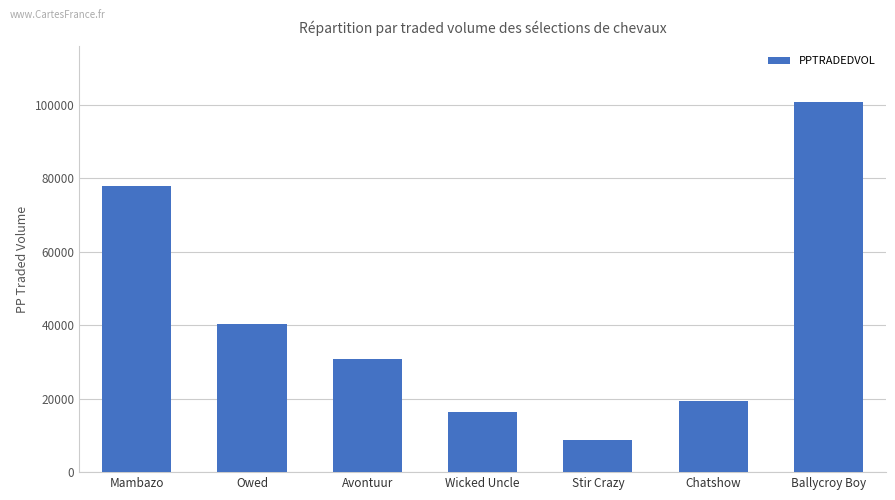

The value at Wicked Uncle is 23053.6. True or false?

False